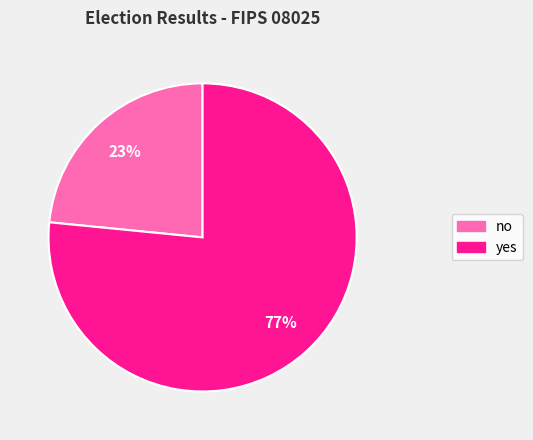

To the nearest percent, what is the average slice percentage?

50%